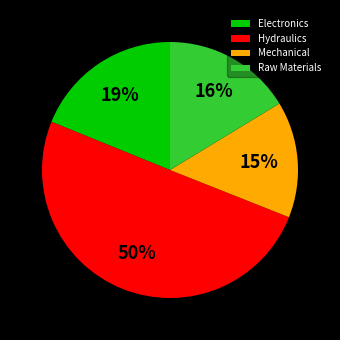

True or false: Raw Materials accounts for 16% of the total.

True